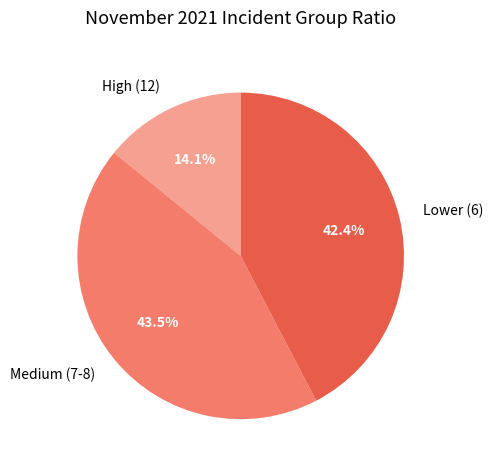

Combined, what portion of the pie is High (12) and Lower (6)?

56.5%